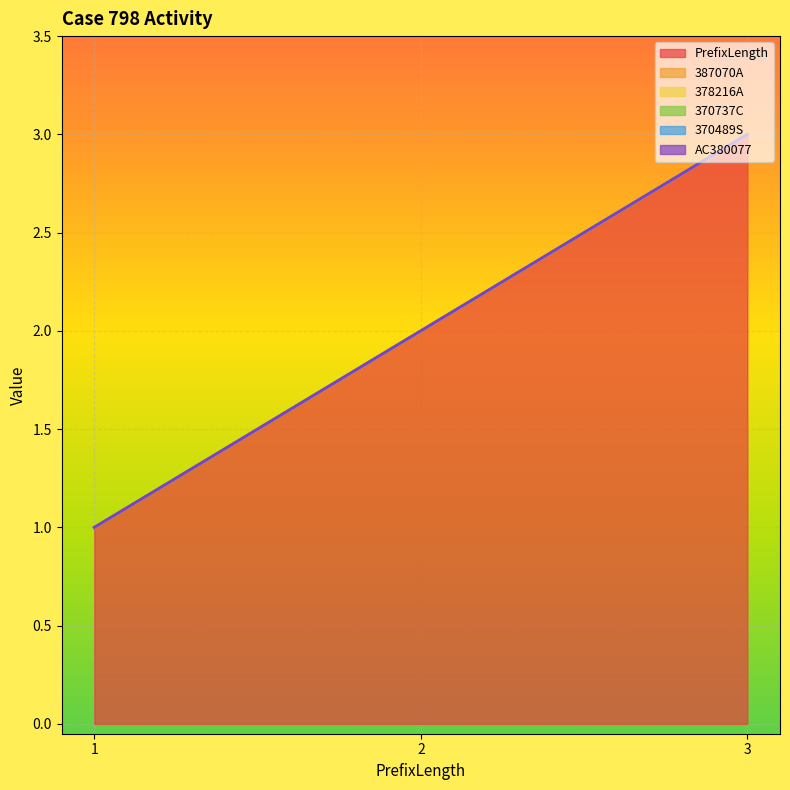

Rank the series at 2 from lowest to highest value.

387070A, 378216A, 370737C, 370489S, AC380077, PrefixLength